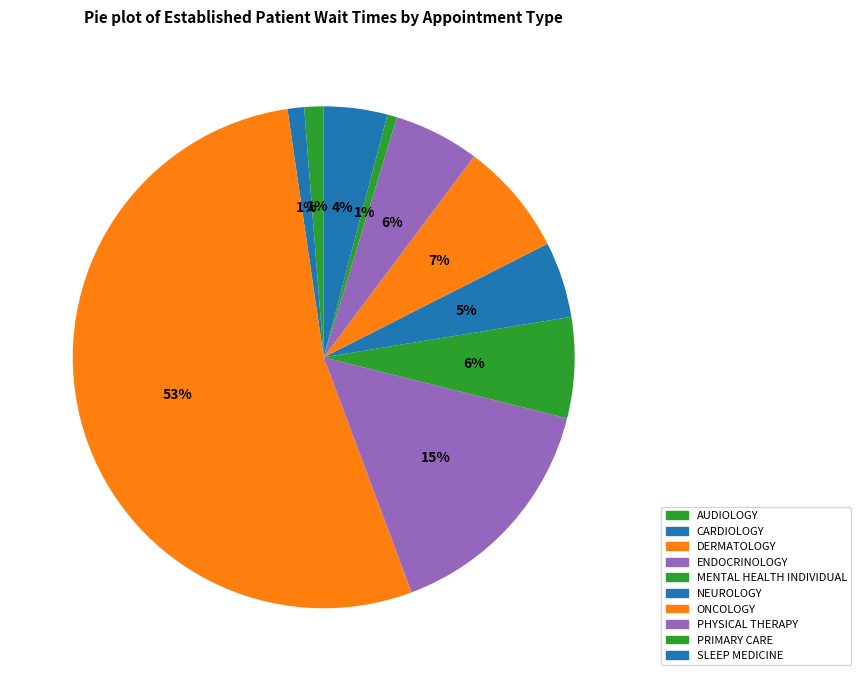

What percentage is the PRIMARY CARE slice, to the nearest percent?

1%